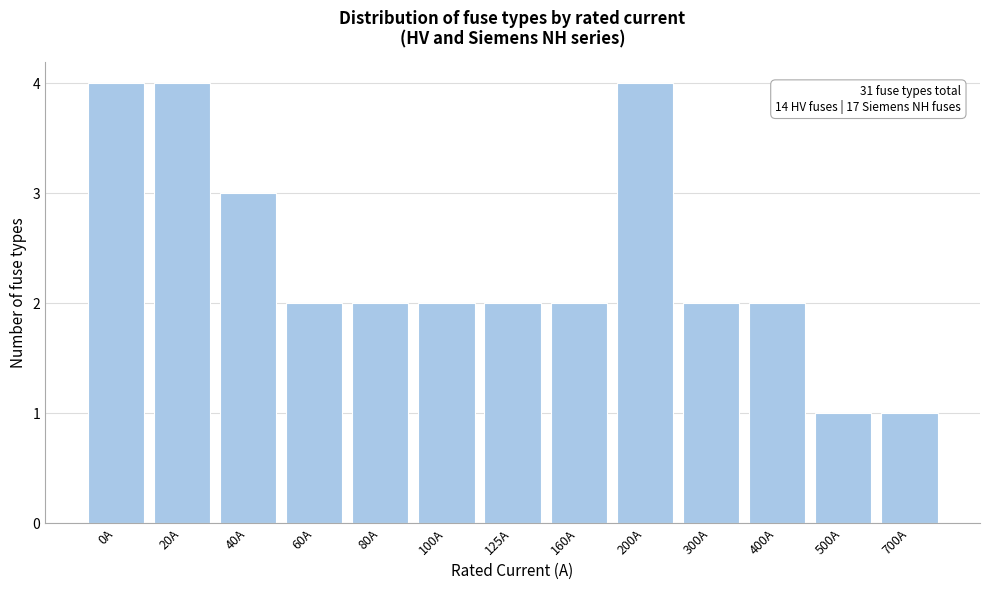

Reading right to left, extract all data points from this chart.

1	1	2	2	4	2	2	2	2	2	3	4	4